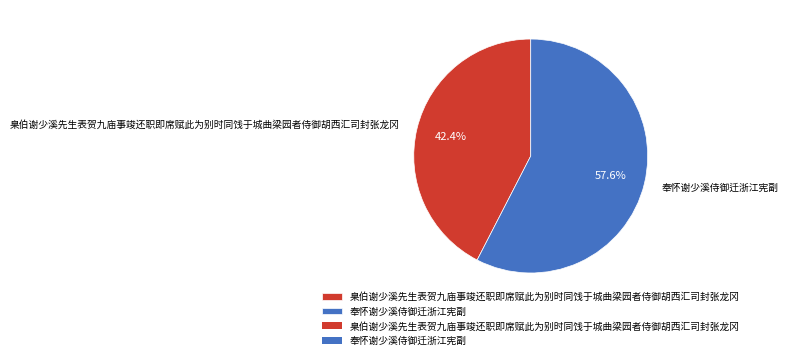

Does 臬伯谢少溪先生表贺九庙事竣还职即席赋此为别时同饯于城曲梁园者侍御胡西汇司封张龙冈 account for over 50% of the chart?

No